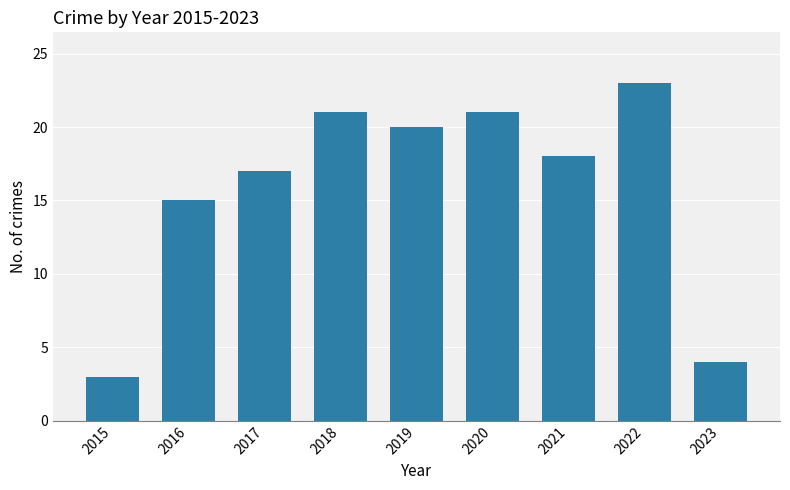

At which label is the value closest to 13?

2016